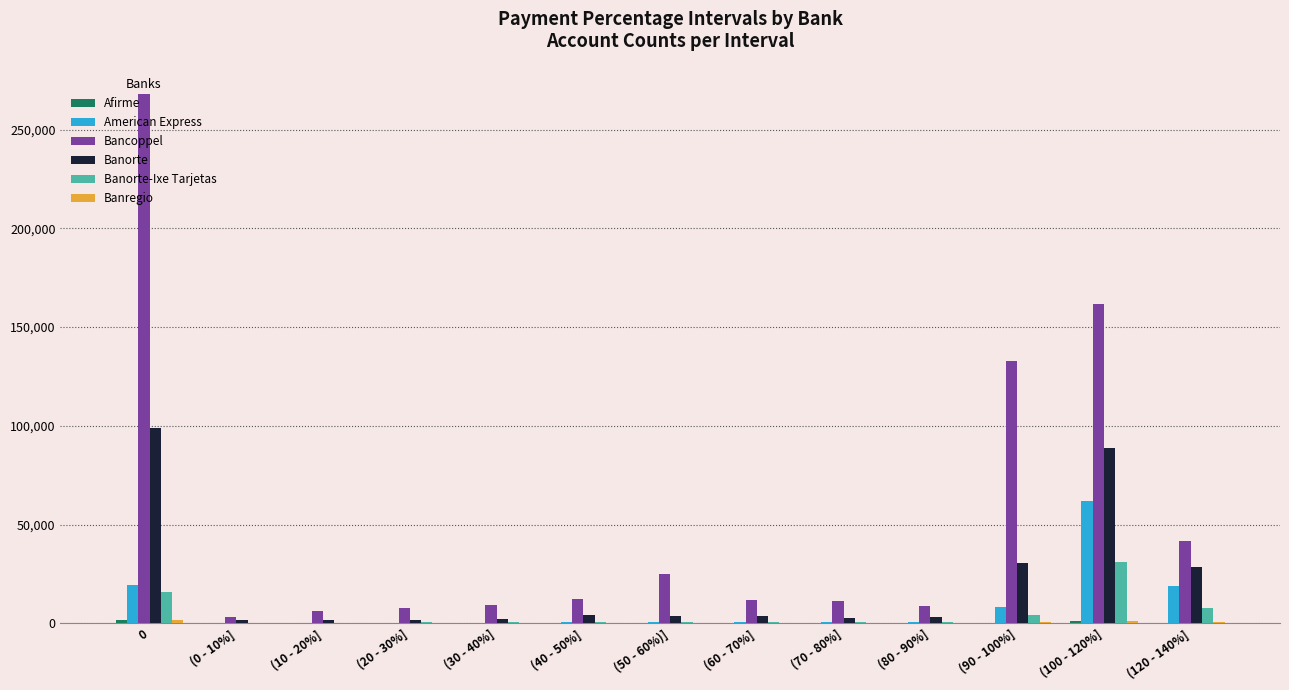

What is the maximum value for Banorte-Ixe Tarjetas?

31120